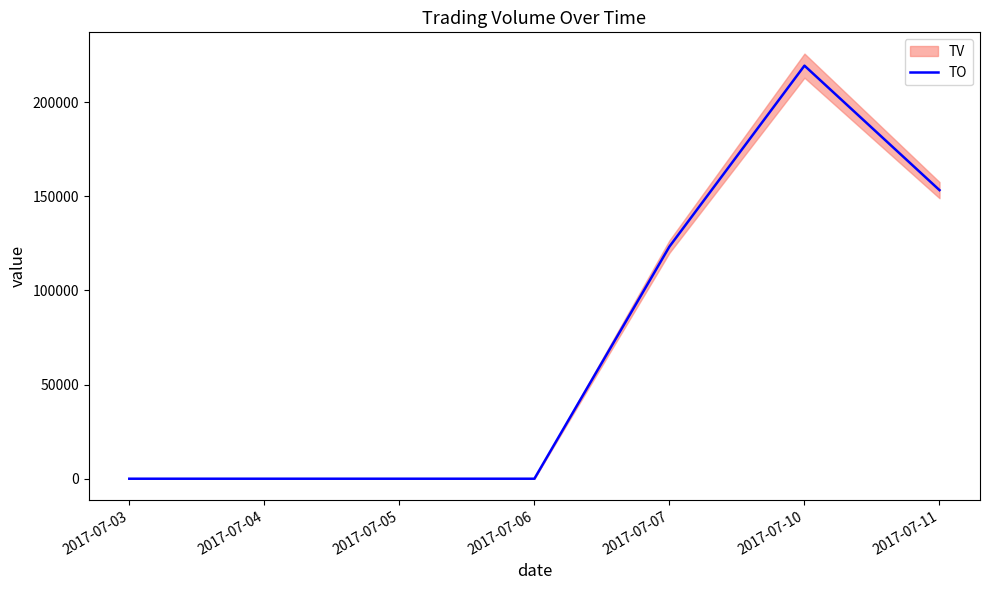

How many lines are shown in the chart?

1